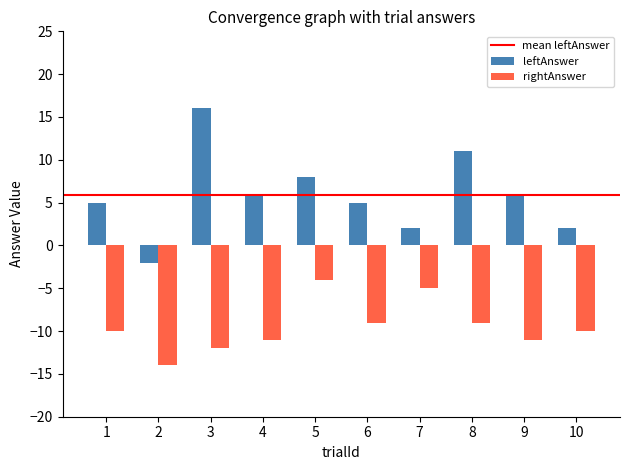

Are the bars horizontal?

No